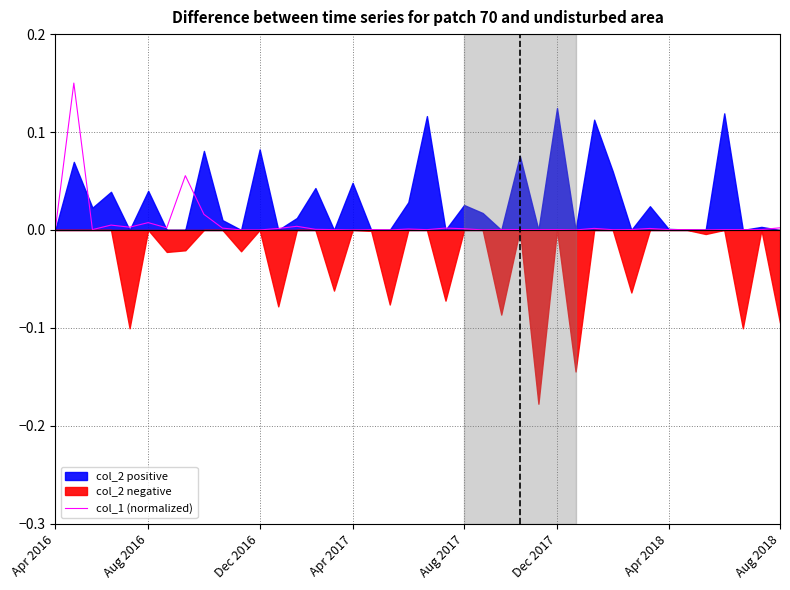

The col_1 (normalized) series shows 0.0 at Aug 2018. True or false?

True